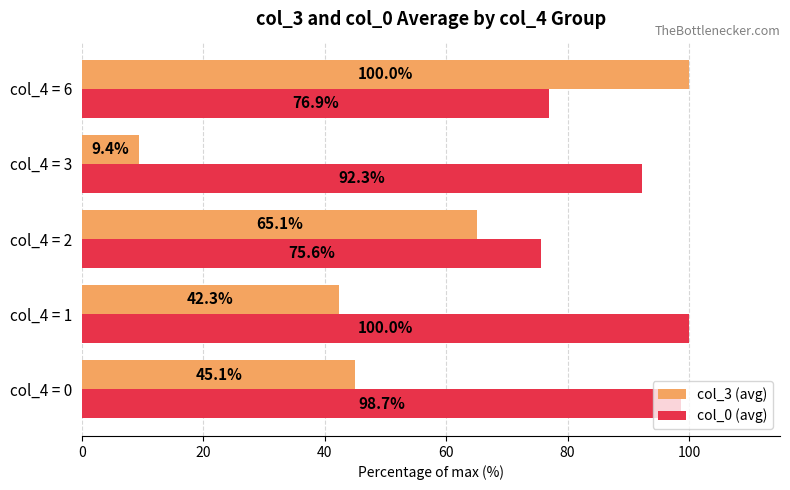

At how many categories does at least one series exceed 31?

5